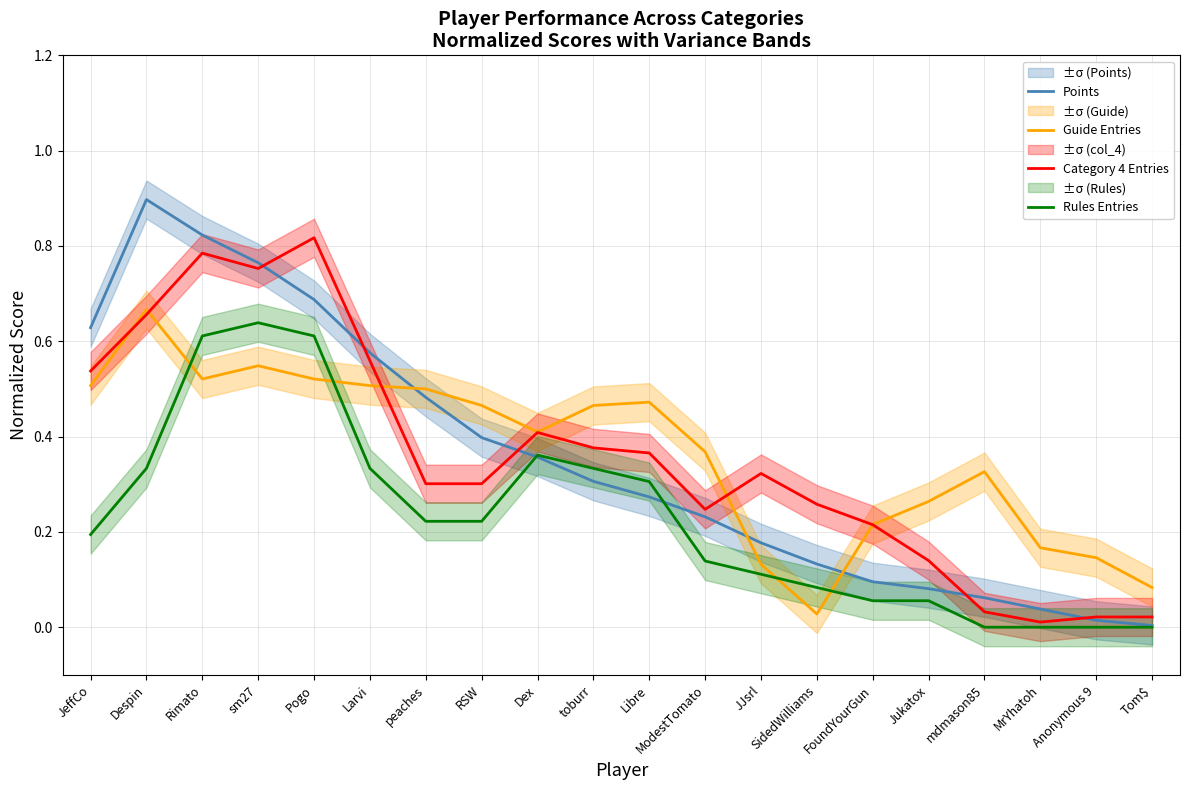

The Category 4 Entries series shows 0.3 at peaches. True or false?

True